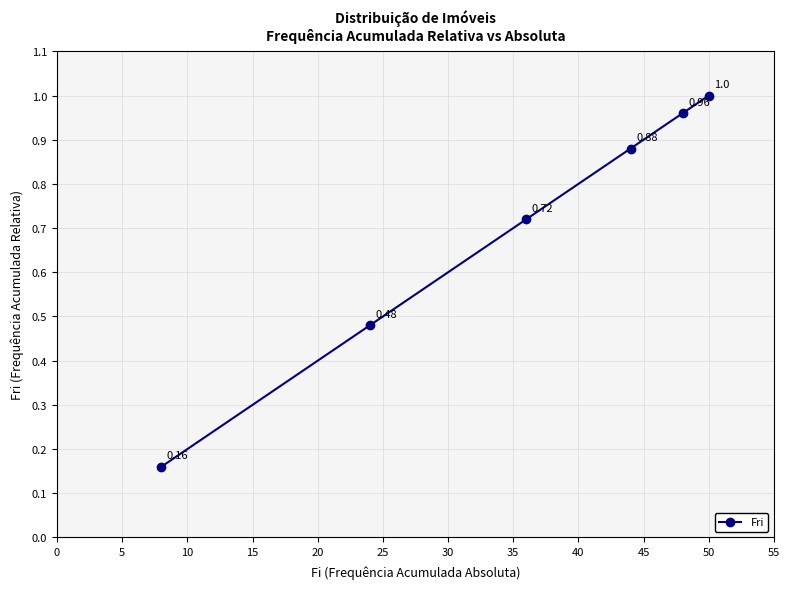

True or false: there are more than 1 points higher than both neighbors.

False